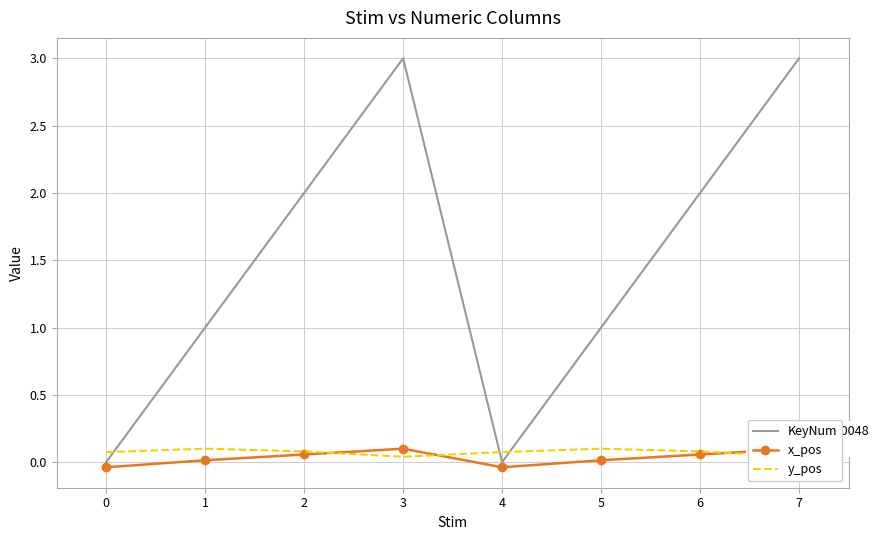

True or false: KeyNum has a value of 3 at 2.

False